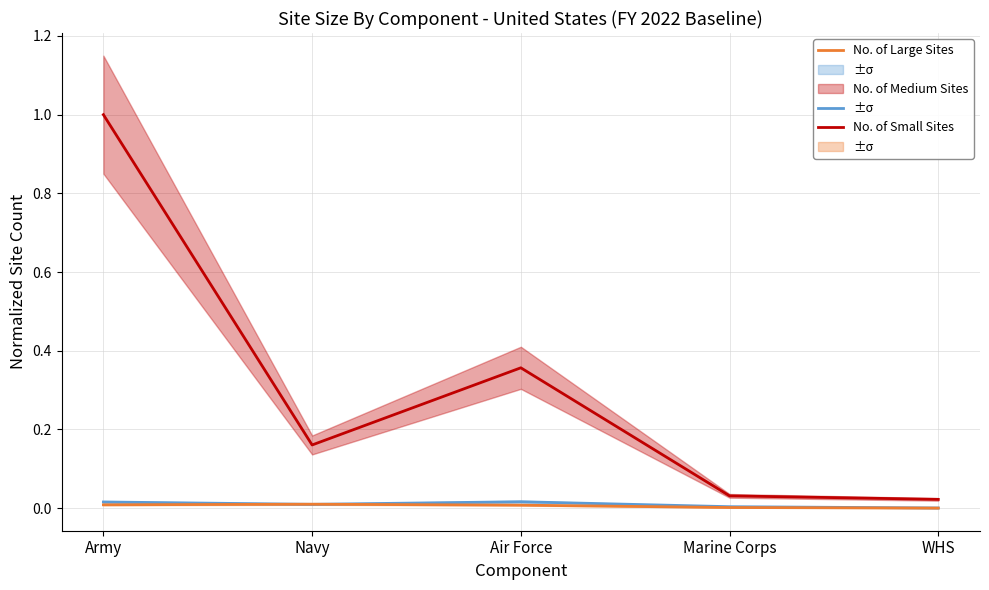

How many lines are shown in the chart?

3